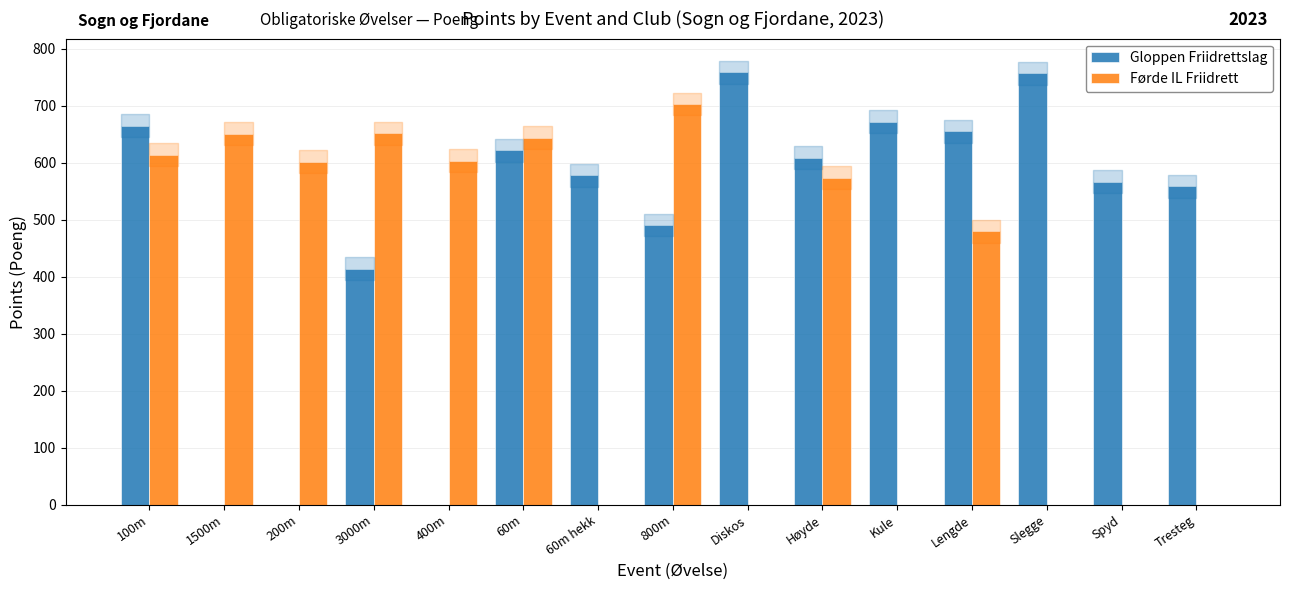

How many series are shown in this chart?

2